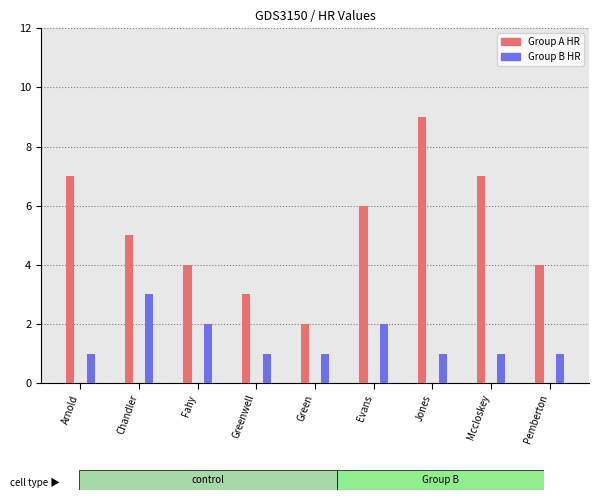

What are all the series names shown in the legend?

Group A (HR), Group B (HR)